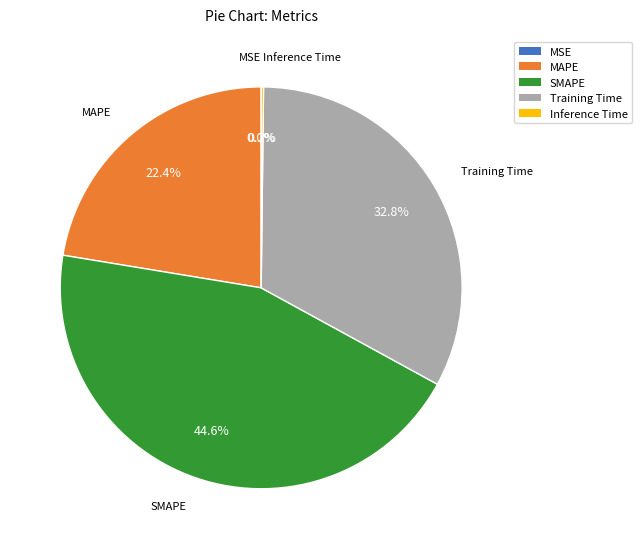

Do Training Time and MAPE together represent more than half of the pie?

Yes